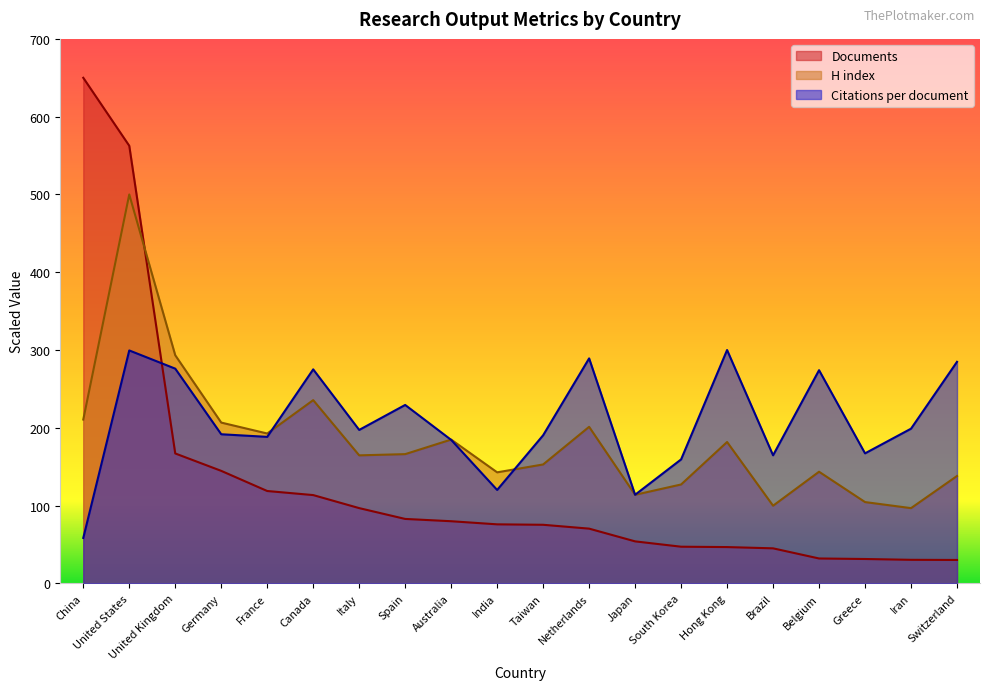

Rank the series by their maximum value, from highest to lowest.

Documents, H index, Citations per document